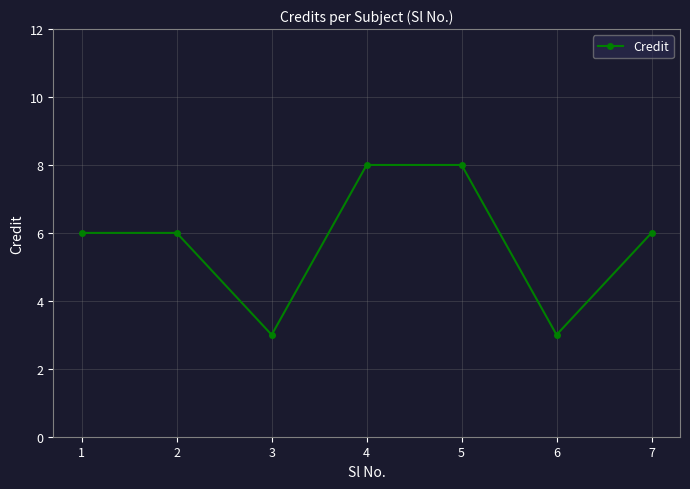

What is the difference between the values at 4 and 7?

2